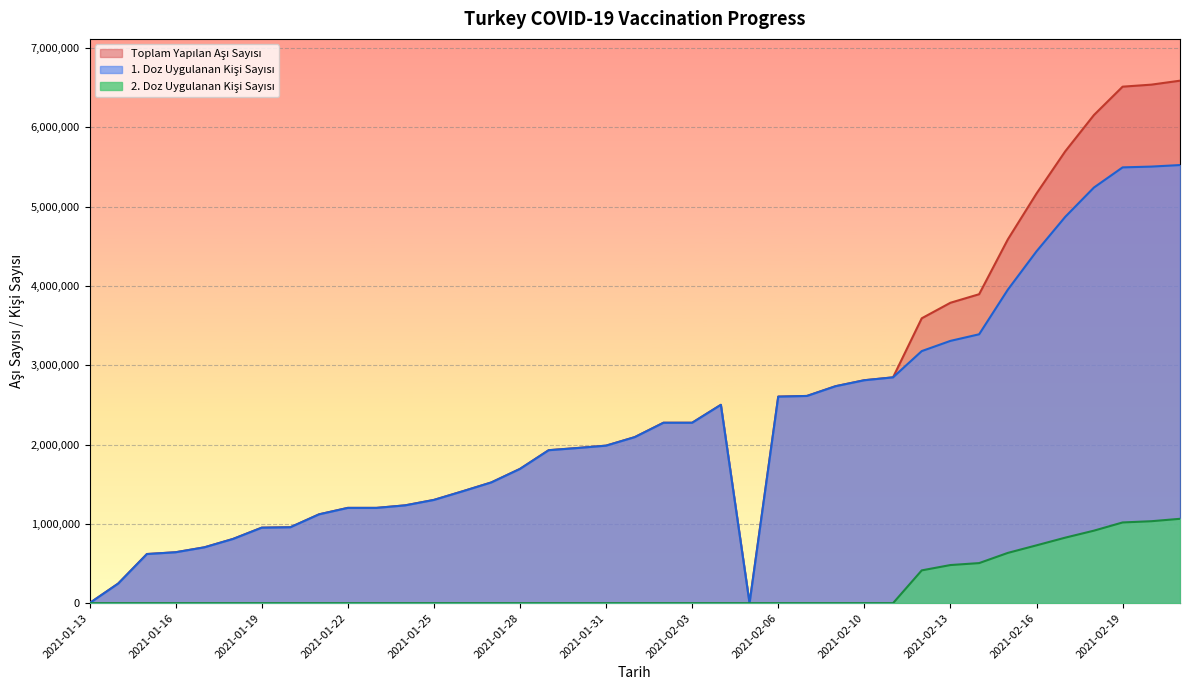

True or false: 2. Doz Uygulanan Kişi Sayısı has more than 2 points higher than both neighbors.

False